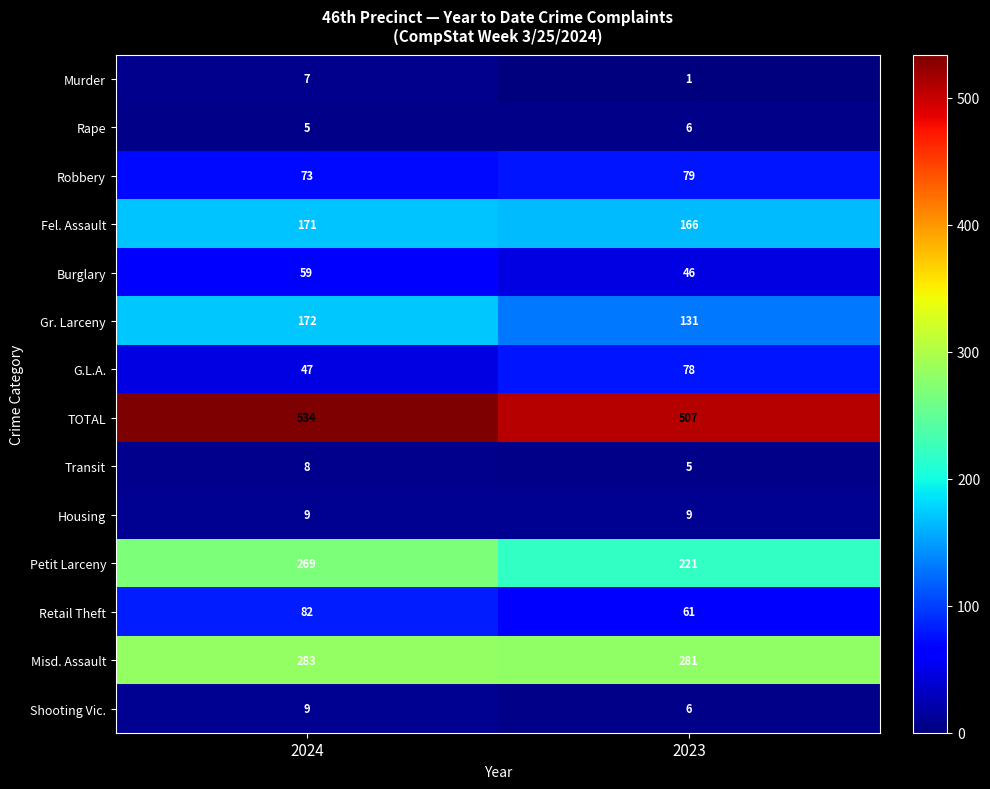

Which series changed the most between 2024 and 2023?

Petit Larceny